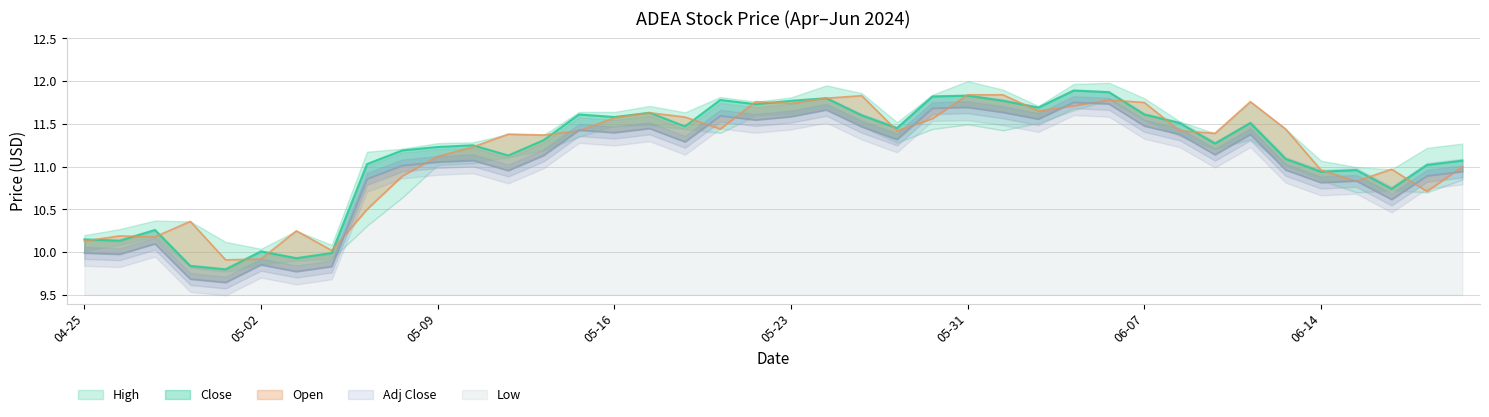

How many distinct data groups are displayed?

5